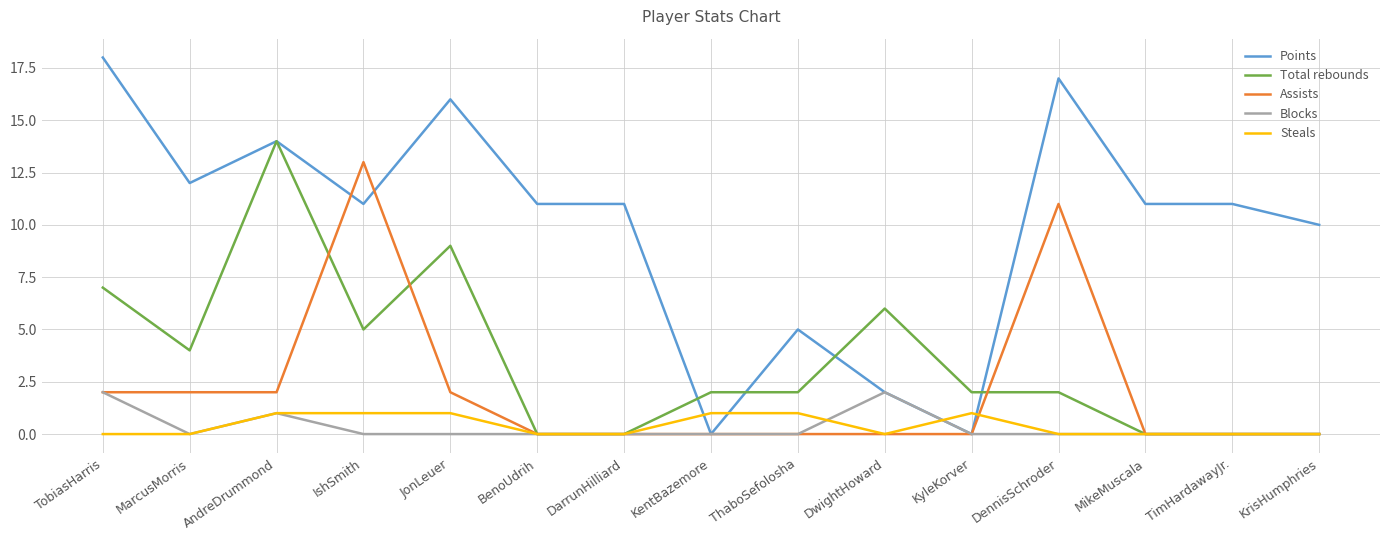

Which label corresponds to the largest value in the chart?

TobiasHarris